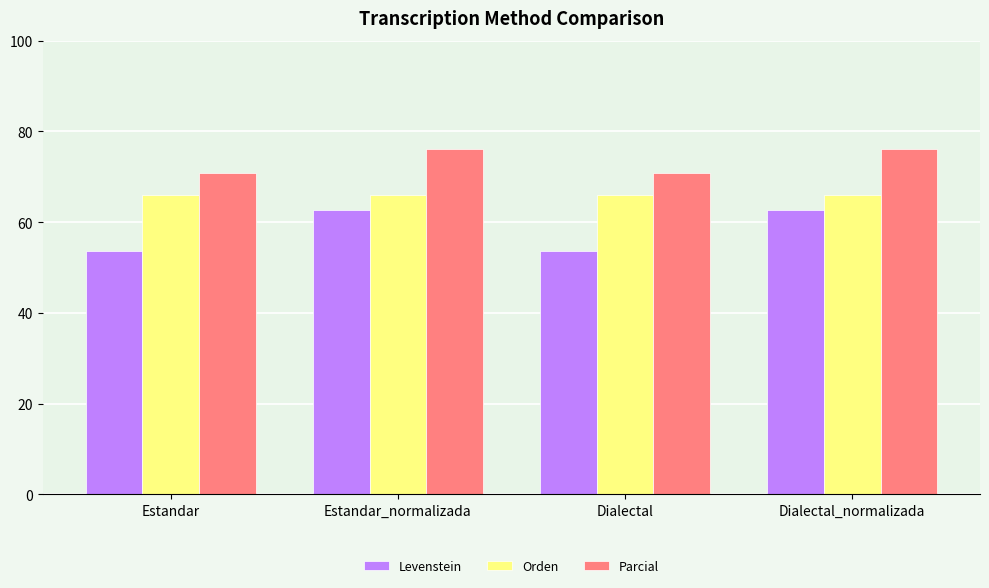

Which series has the largest total across all categories?

Parcial